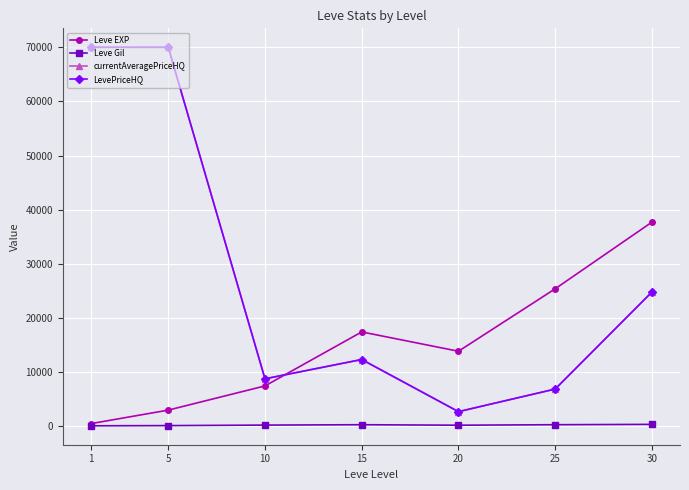

How many lines are shown in the chart?

4